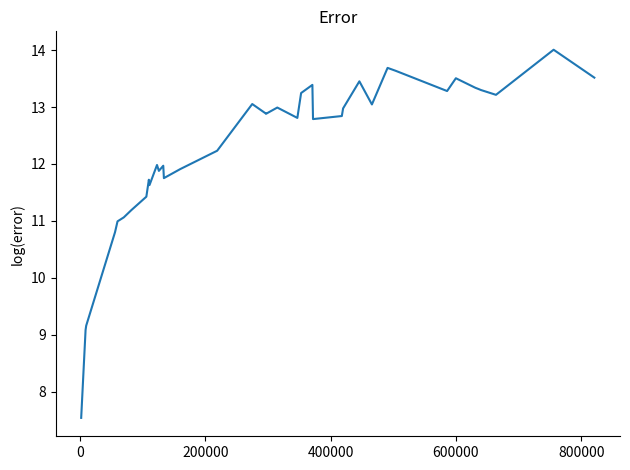

Reading right to left, what are all the values shown in this chart?

13.5	14.0	13.2	13.3	13.3	13.3	13.5	13.3	13.6	13.7	13.0	13.5	13.0	12.8	12.8	13.4	13.2	12.8	13.0	12.9	12.9	13.1	12.2	11.9	11.8	12.0	11.9	12.0	11.6	11.7	11.4	11.2	11.1	11.0	10.8	9.2	9.1	7.5